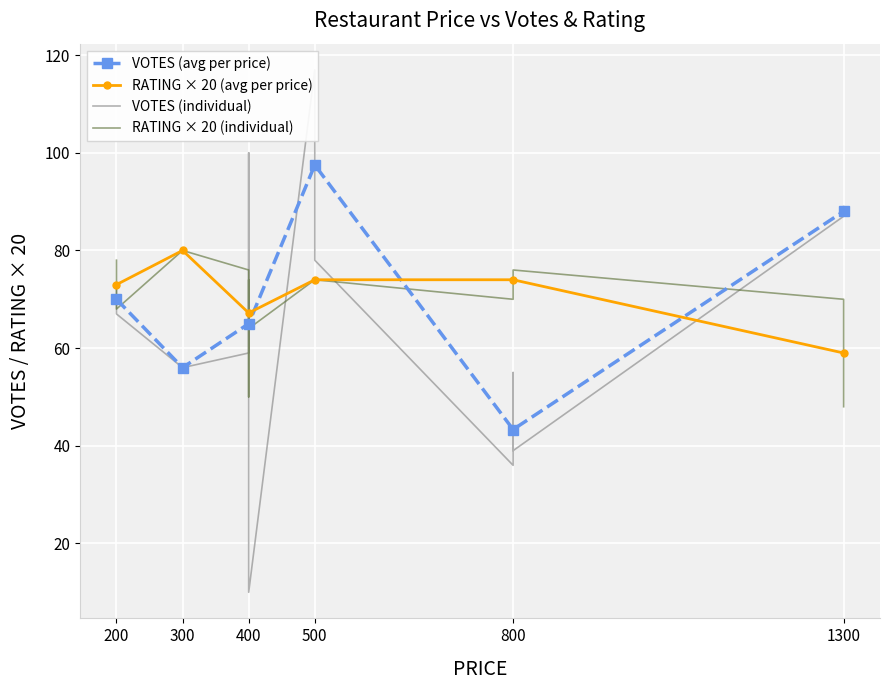

Which series has the largest total across all categories?

RATING